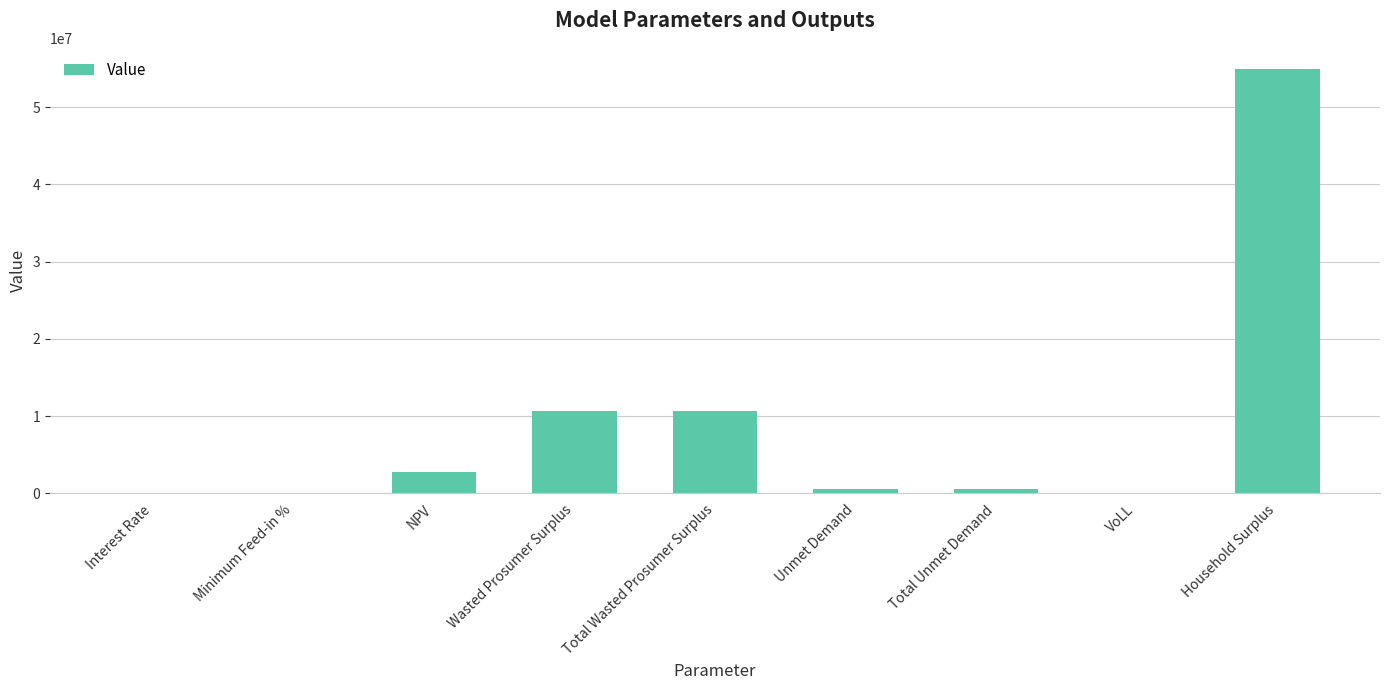

The value at Household Surplus is 54923535.4. True or false?

True